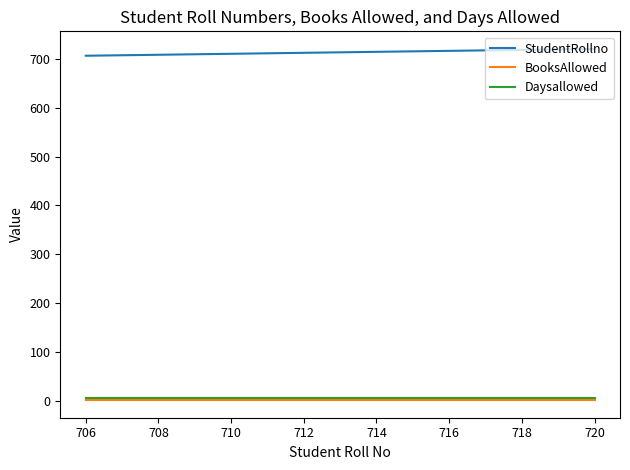

True or false: StudentRollno and Daysallowed cross at least once.

False